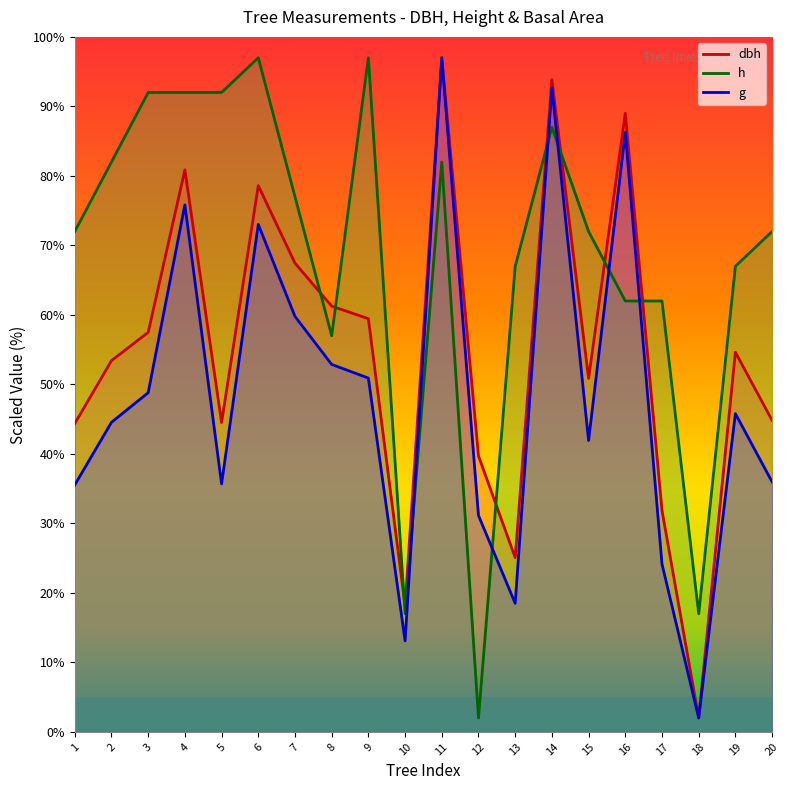

In h, how many points are higher than both neighbors (excluding endpoints)?

4